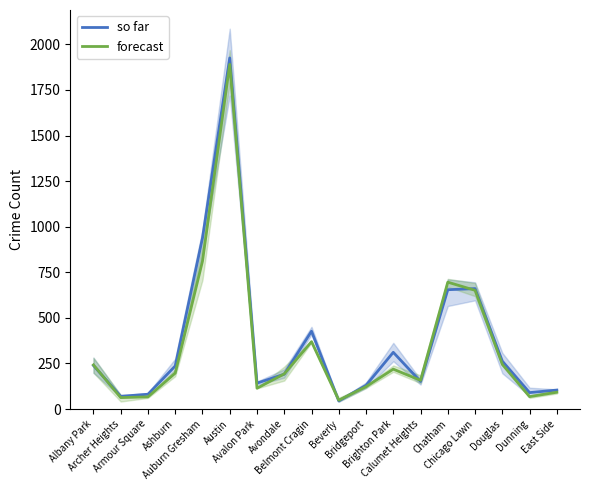

What is the difference between the so far values at Avalon Park and Albany Park?

96.7